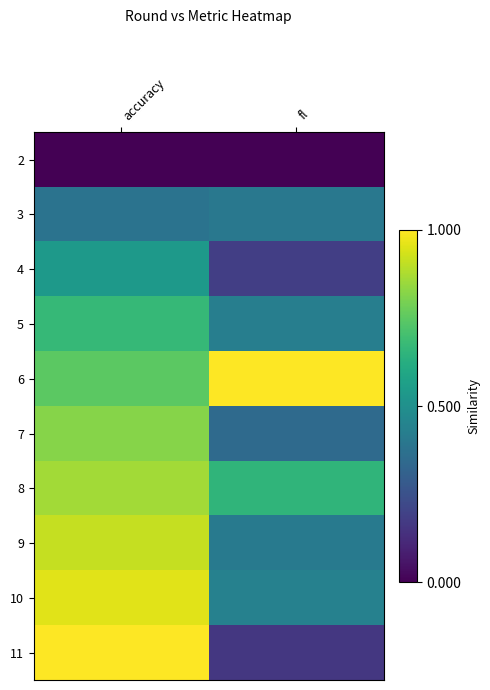

What is the difference between the highest and lowest values at accuracy?

1.0